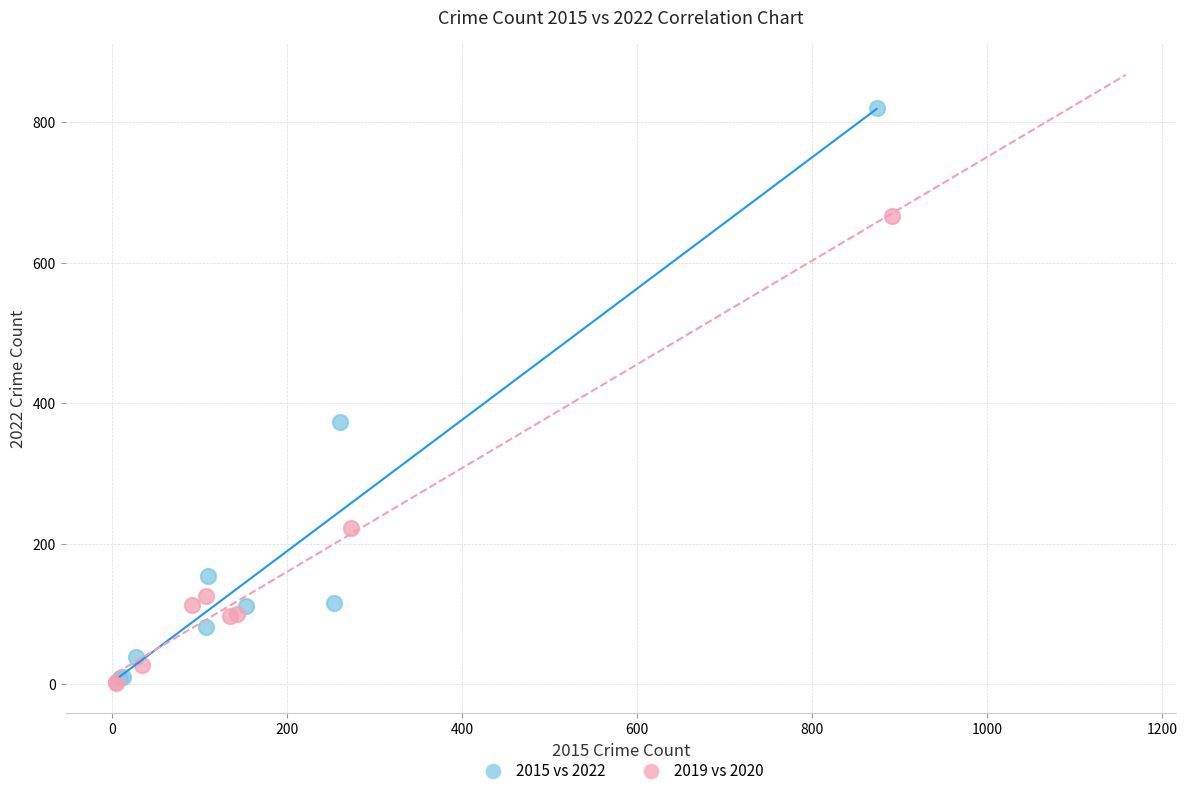

What are all the series names shown in the legend?

2015 vs 2022, 2019 vs 2020